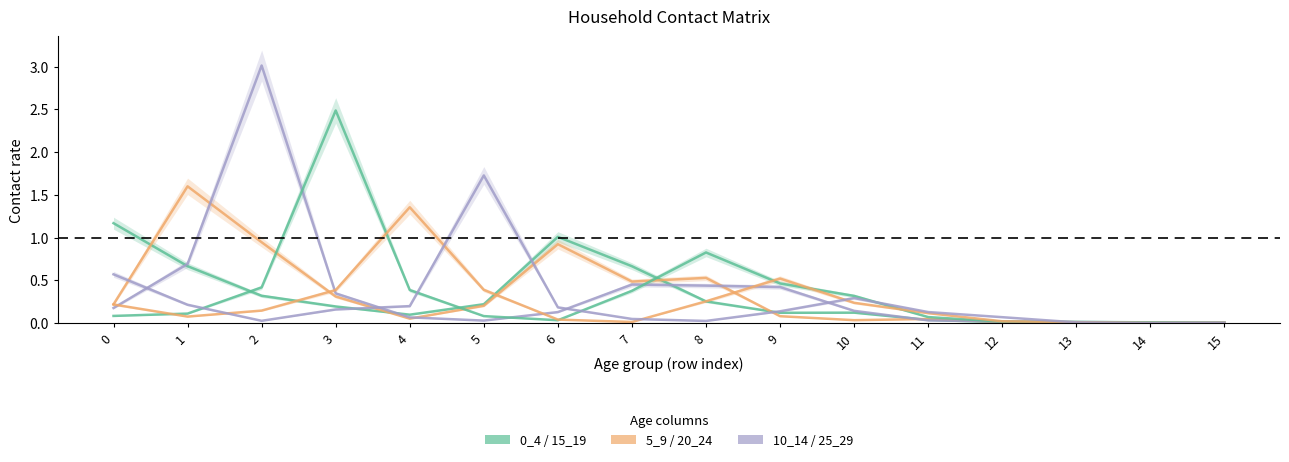

True or false: 0_4 and 20_24 intersect in this chart.

True